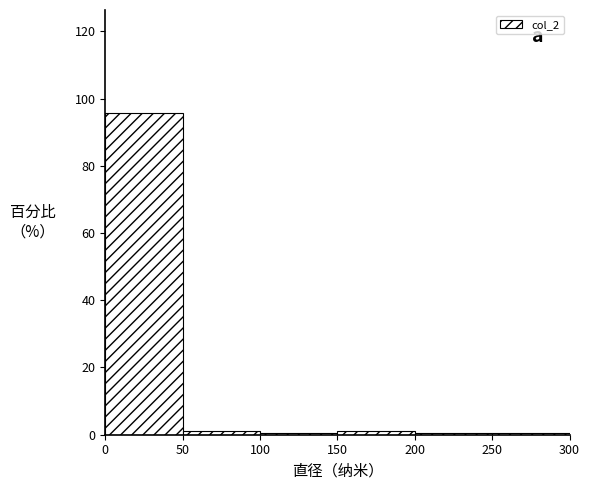

Over which range of the x-axis is the bar tallest?

0 to 50